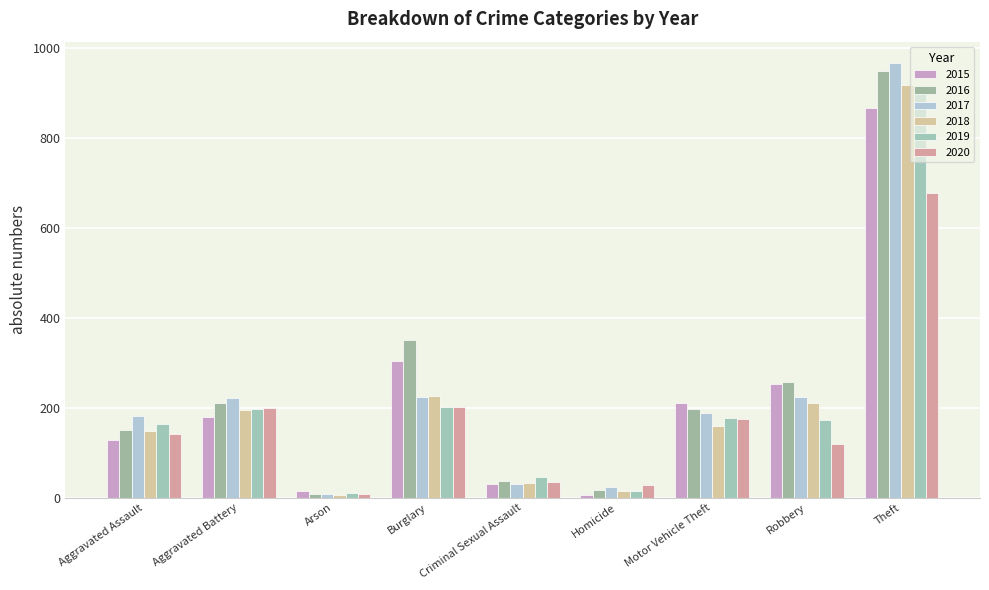

Reading right to left, extract all data points from this chart.

2015: Theft=865	Robbery=253	Motor Vehicle Theft=211	Homicide=6	Criminal Sexual Assault=30	Burglary=304	Arson=15	Aggravated Battery=180	Aggravated Assault=128
2016: Theft=949	Robbery=257	Motor Vehicle Theft=198	Homicide=18	Criminal Sexual Assault=38	Burglary=350	Arson=8	Aggravated Battery=210	Aggravated Assault=150
2017: Theft=965	Robbery=223	Motor Vehicle Theft=189	Homicide=23	Criminal Sexual Assault=31	Burglary=223	Arson=9	Aggravated Battery=221	Aggravated Assault=181
2018: Theft=917	Robbery=211	Motor Vehicle Theft=160	Homicide=15	Criminal Sexual Assault=32	Burglary=227	Arson=5	Aggravated Battery=195	Aggravated Assault=149
2019: Theft=898	Robbery=172	Motor Vehicle Theft=178	Homicide=14	Criminal Sexual Assault=45	Burglary=201	Arson=10	Aggravated Battery=198	Aggravated Assault=163
2020: Theft=677	Robbery=120	Motor Vehicle Theft=175	Homicide=28	Criminal Sexual Assault=34	Burglary=202	Arson=9	Aggravated Battery=199	Aggravated Assault=141